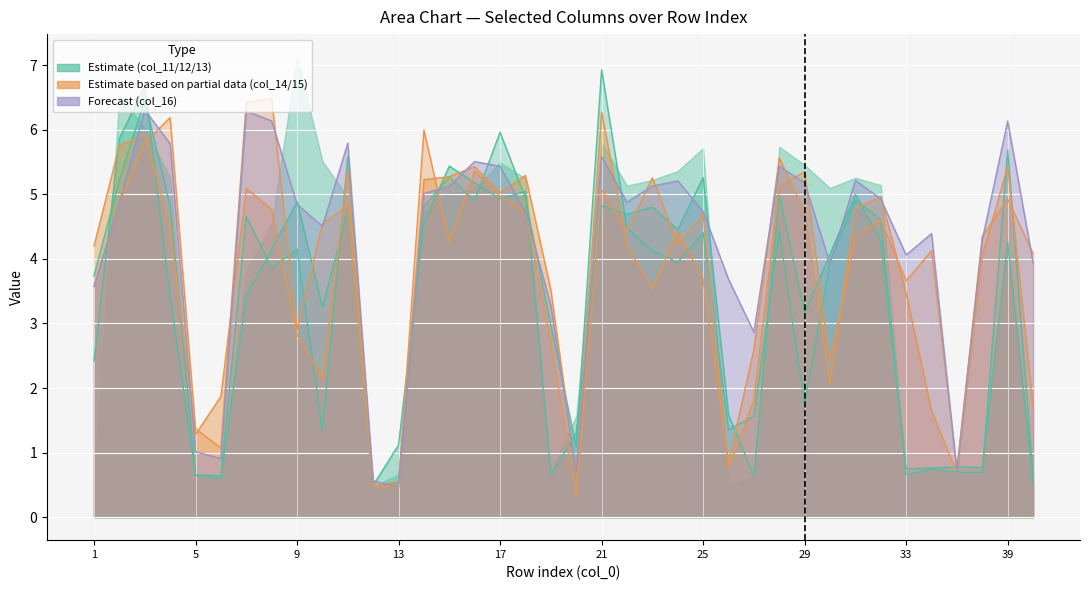

What is the difference between the highest and lowest values at 3?

0.9